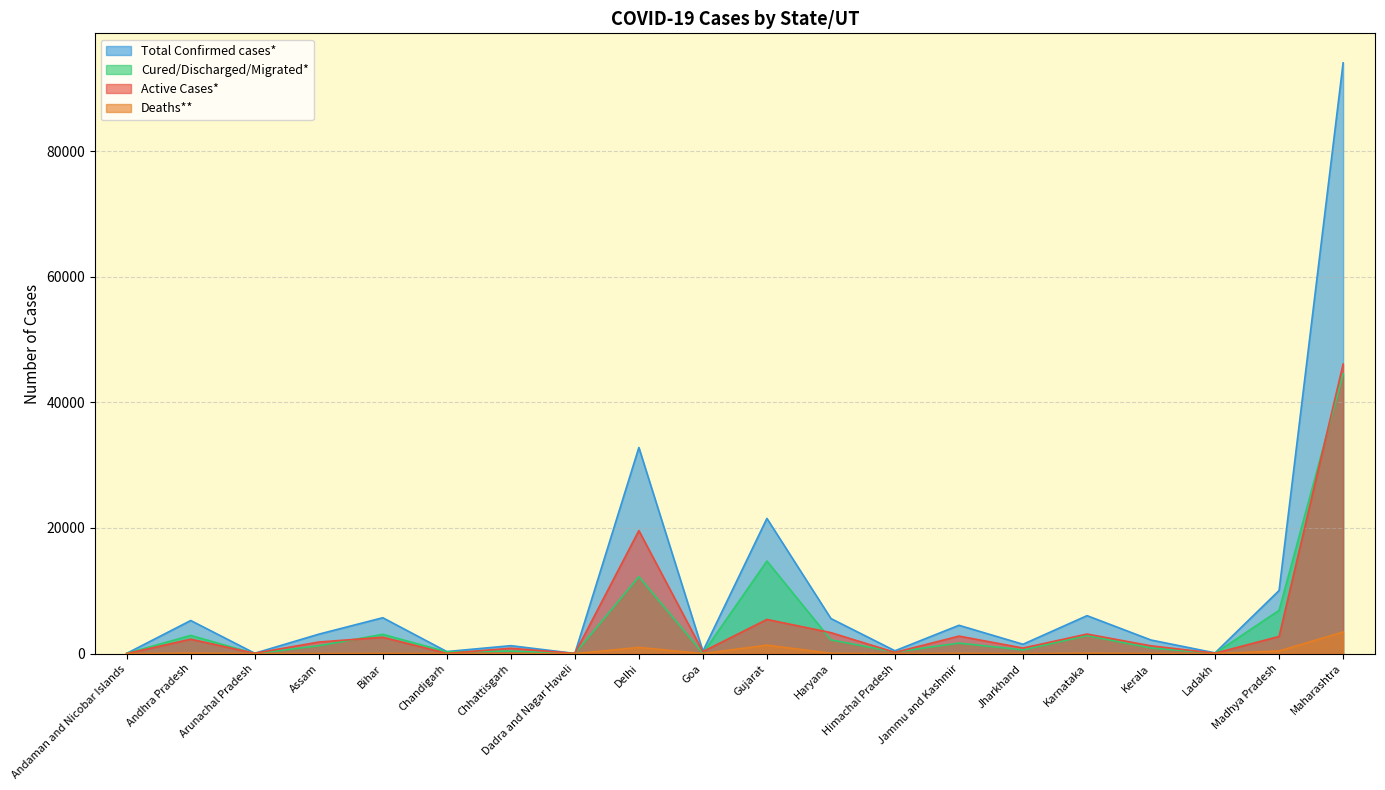

True or false: Total Confirmed cases* and Cured/Discharged/Migrated* intersect in this chart.

False